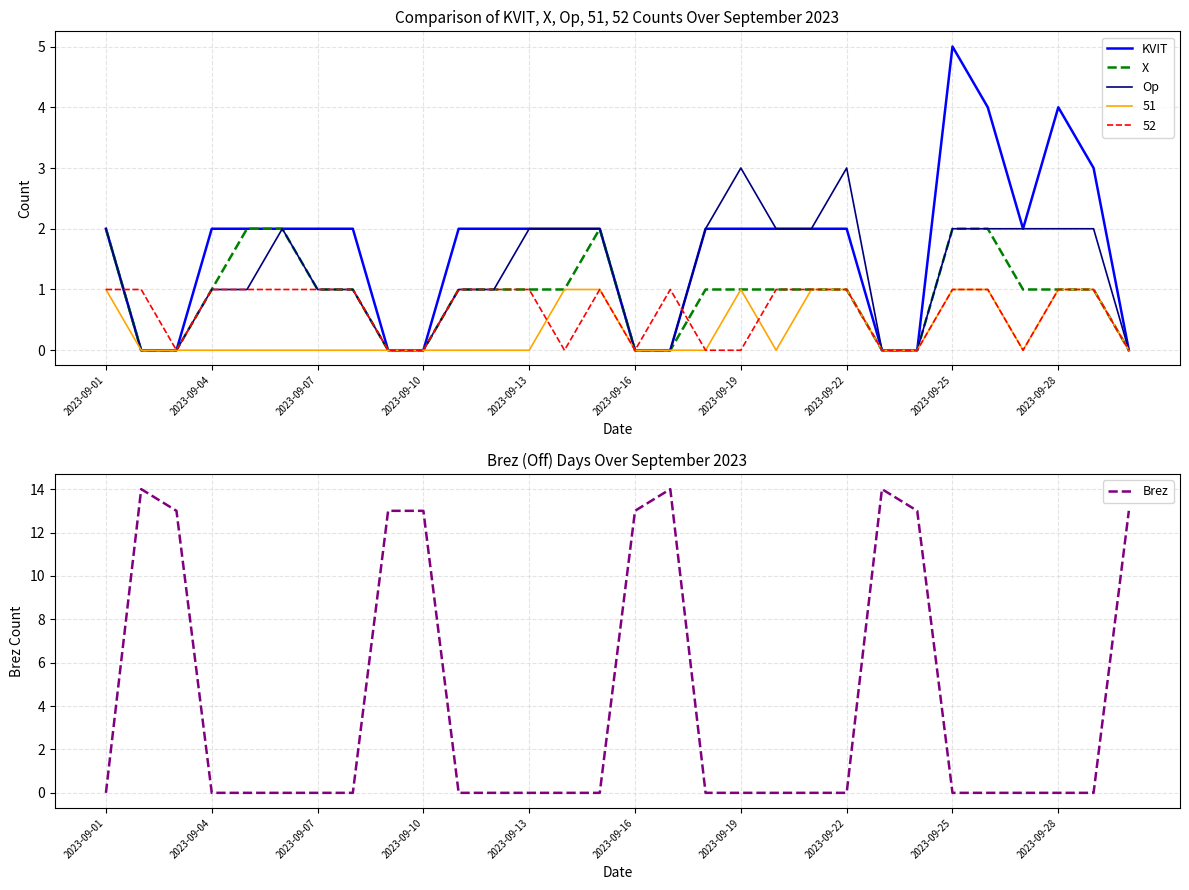

Is it true that Op equals 1 at 28?

False